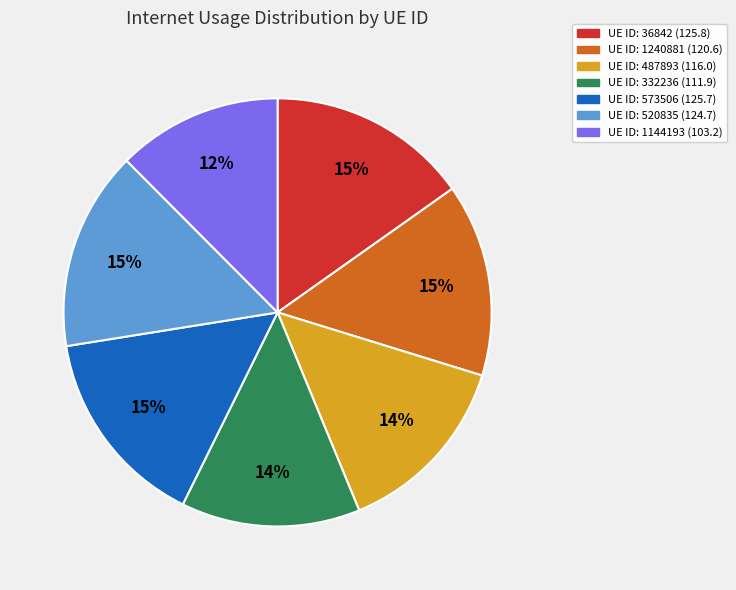

Is there a majority slice in this chart?

No